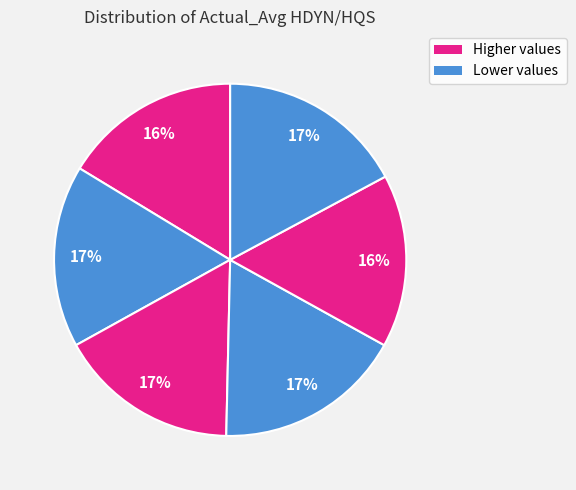

Does any single category account for the majority?

No